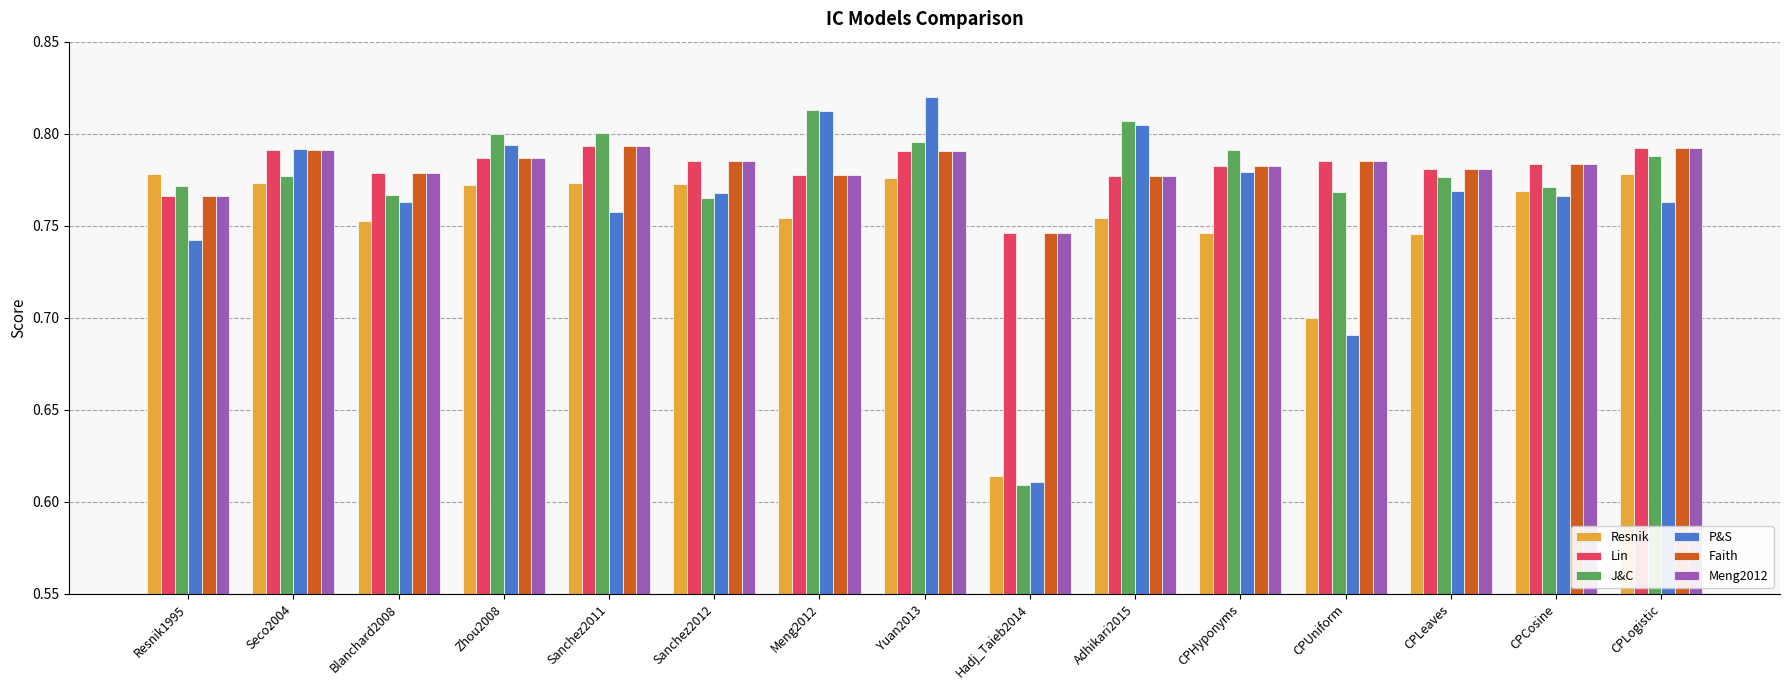

At which category is the sum across all series the highest?

Yuan2013